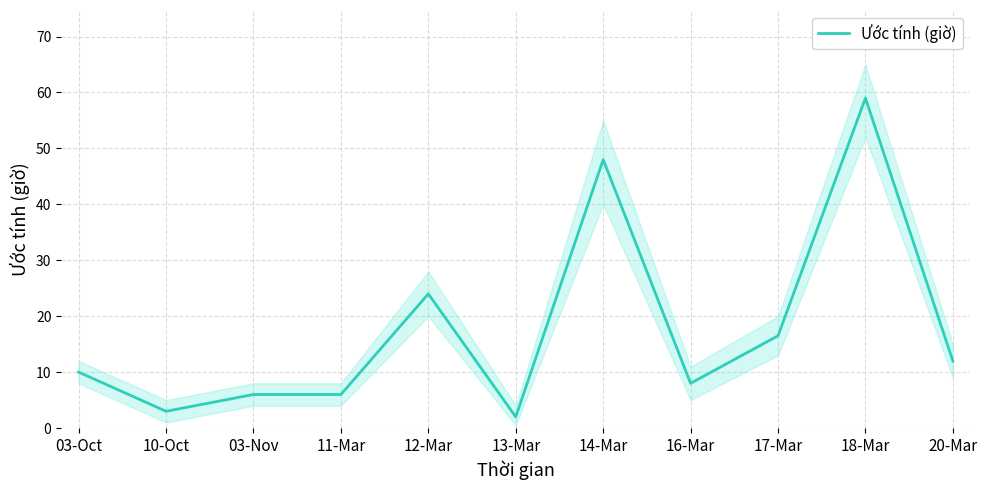

Reading left to right, transcribe all the data shown in this chart.

03-Oct=10.0	10-Oct=3.0	03-Nov=6.0	11-Mar=6.0	12-Mar=24.0	13-Mar=2.0	14-Mar=48.0	16-Mar=8.0	17-Mar=16.5	18-Mar=59.0	20-Mar=12.0